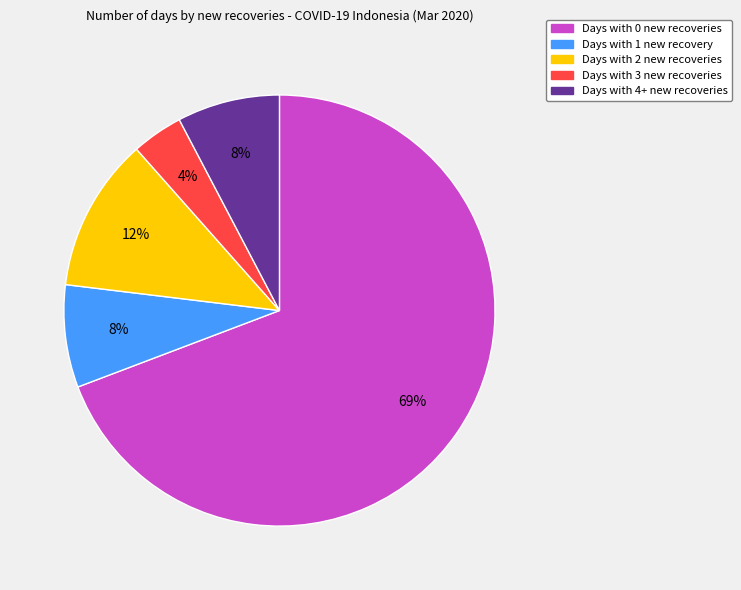

To the nearest percent, what is the average slice percentage?

20%